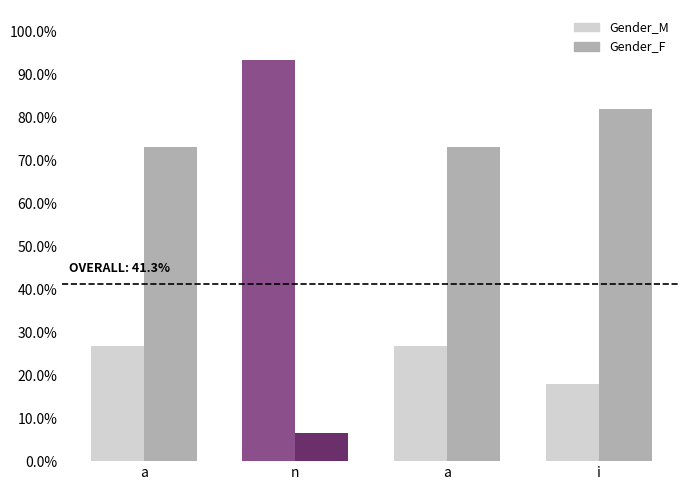

Which label corresponds to the largest value in the chart?

n